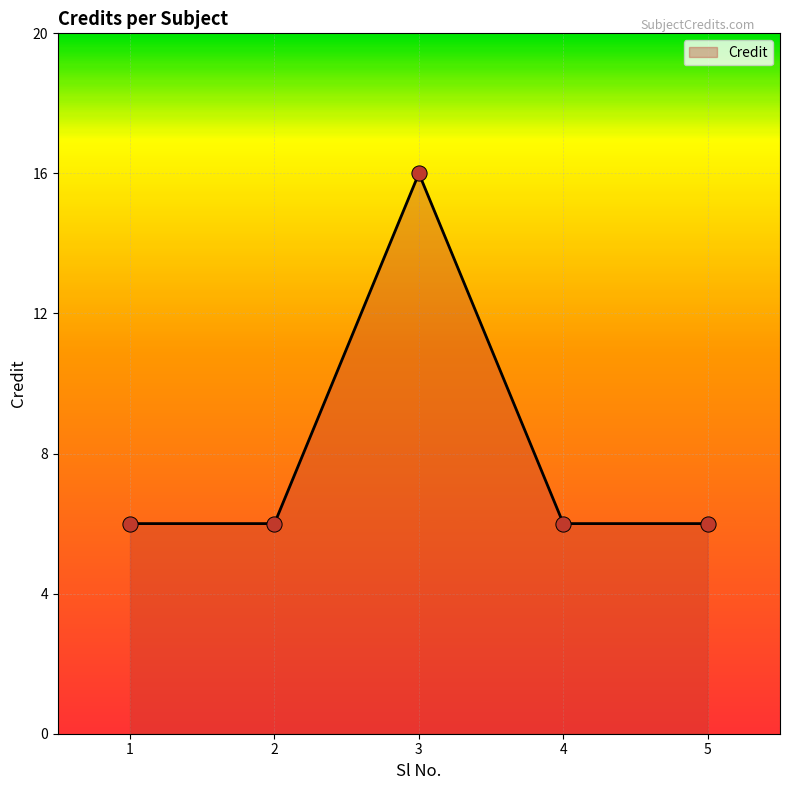

Approximately how many times larger is the value at 1 compared to 3?

0.4